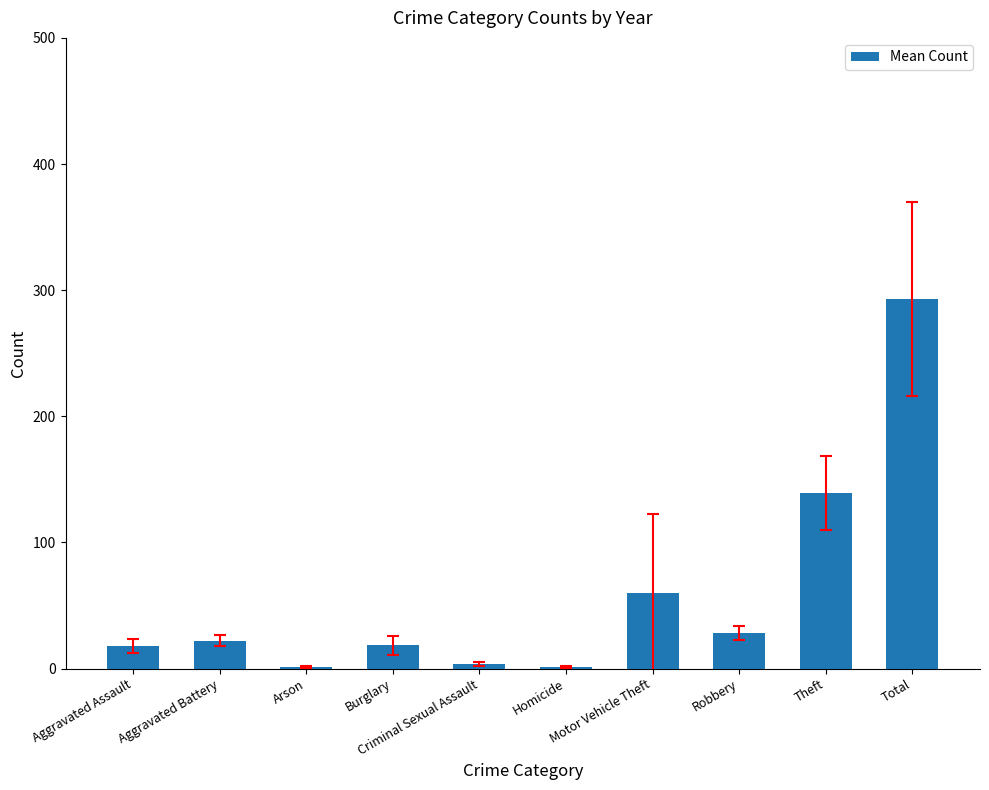

What is the label of the 3rd bar from the right?

Robbery